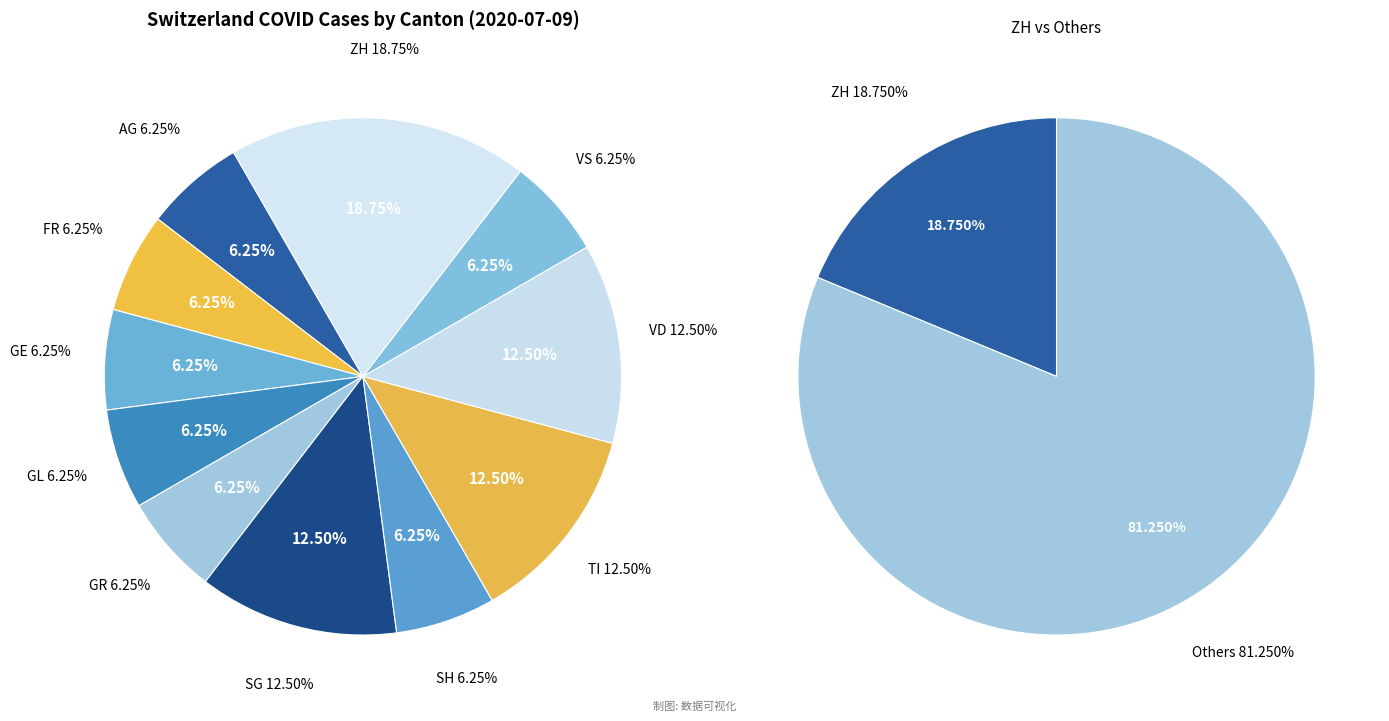

The GE slice represents 1% of the pie. True or false?

False